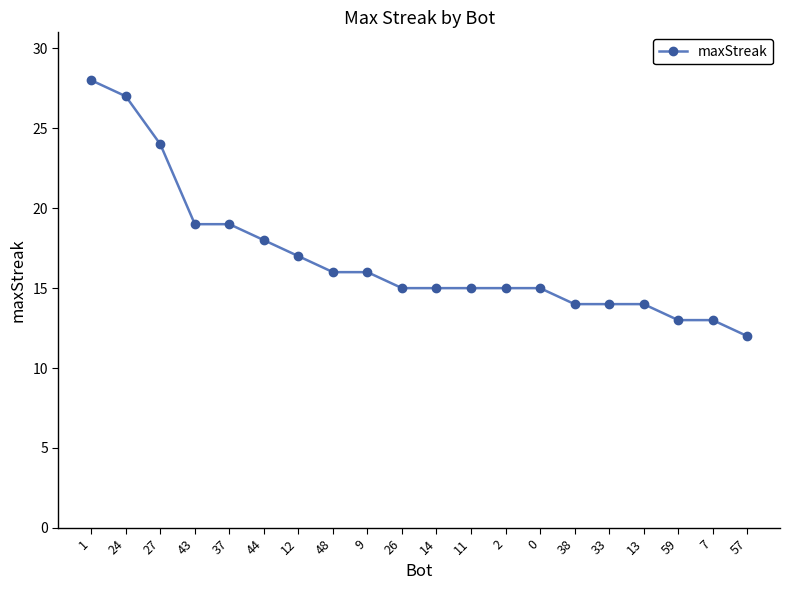

What is the ratio of the value at 37 to the value at 48?

1.2